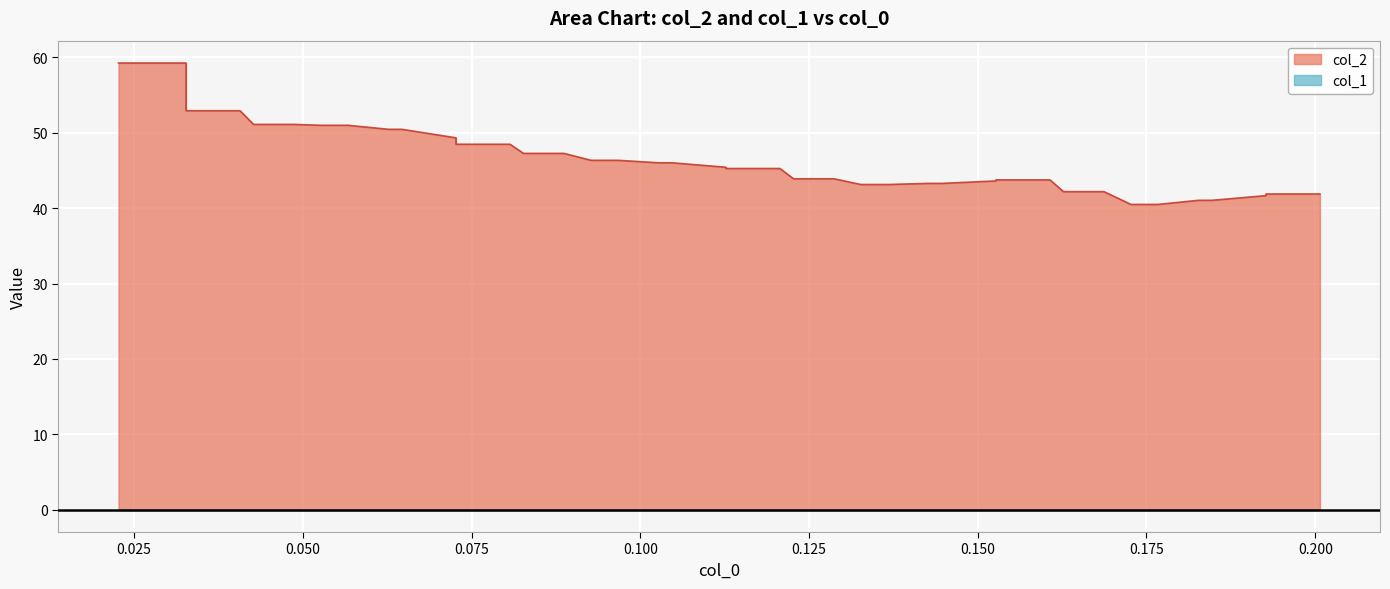

True or false: x and col_1 intersect in this chart.

False